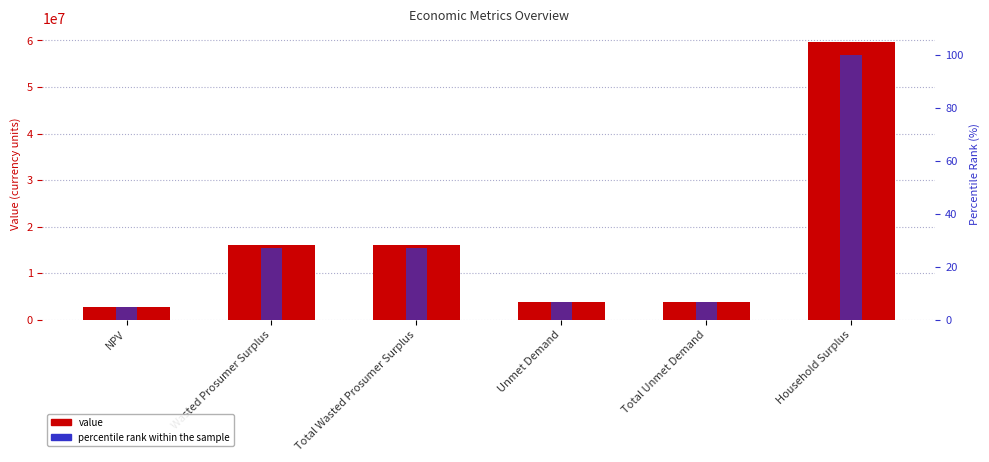

List the series in order of their overall mean, highest first.

value, percentile rank within the sample